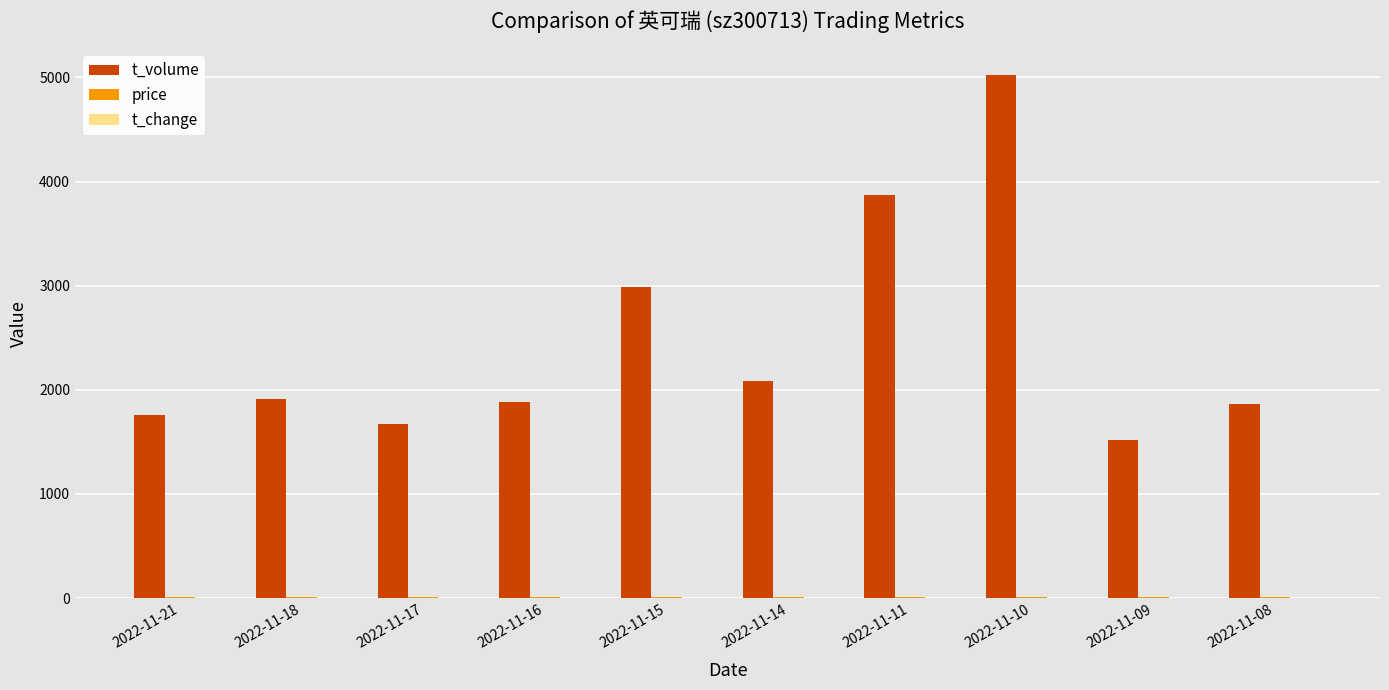

True or false: t_volume has a value of 5911.2 at 2022-11-11.

False